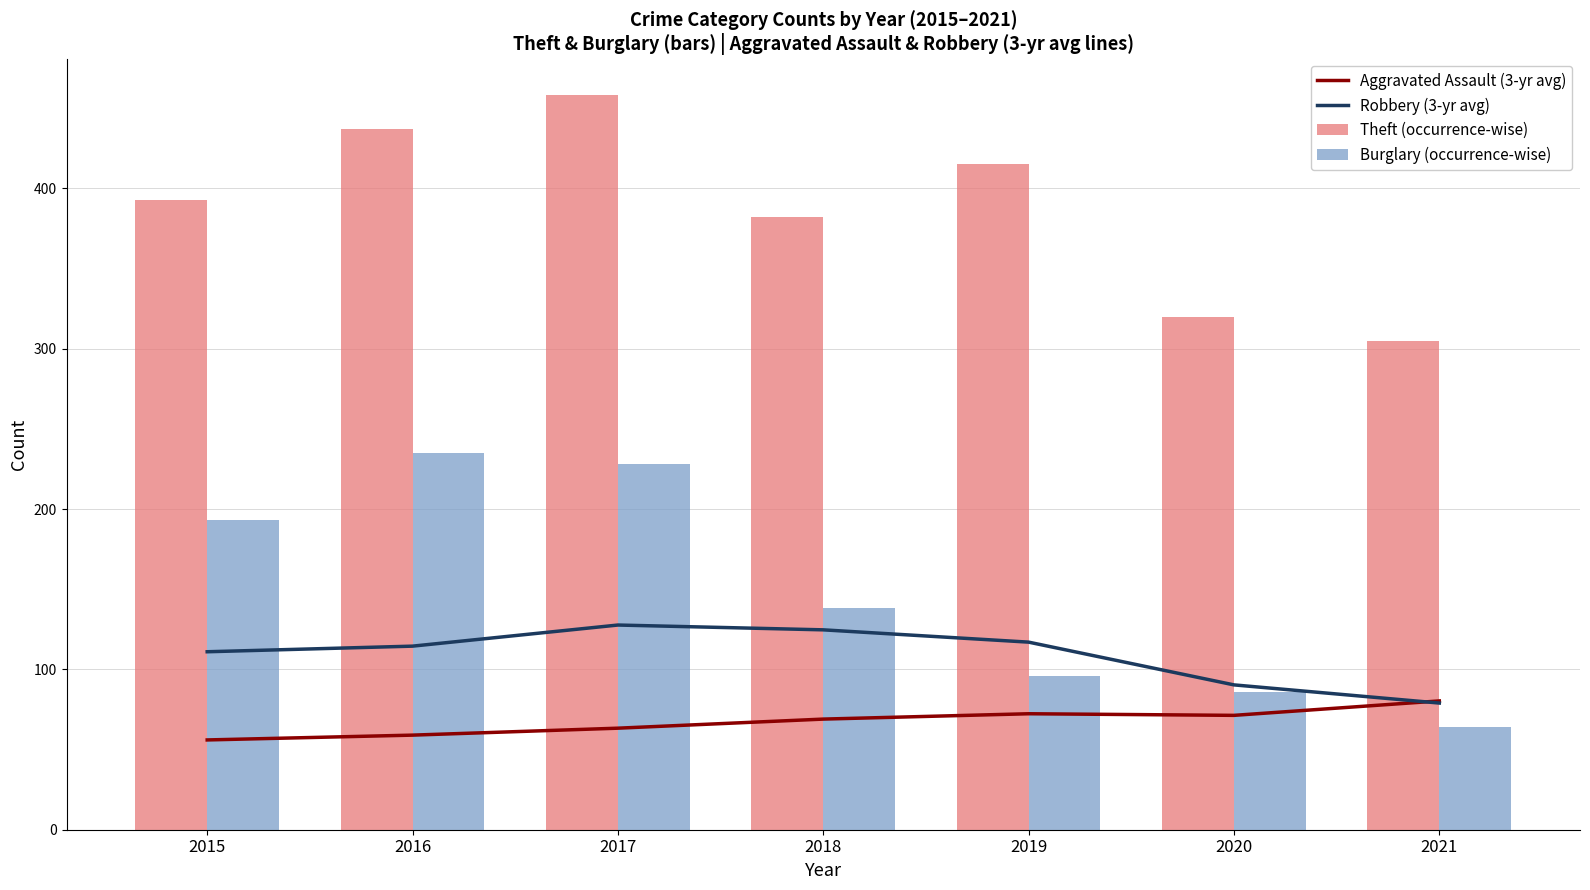

The Burglary (occurrence-wise) series shows 64.0 at 2021. True or false?

True